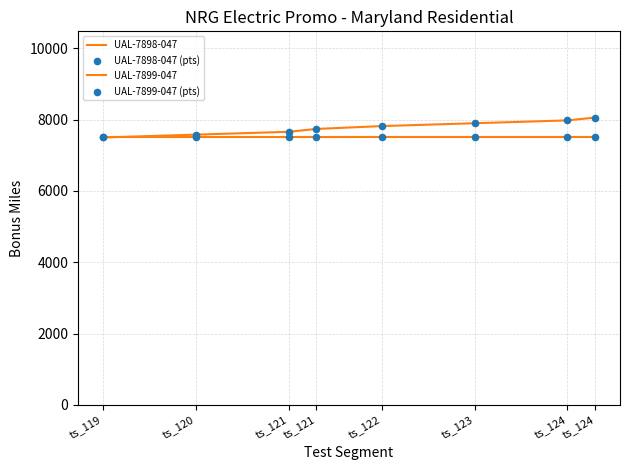

How many lines are shown in the chart?

2